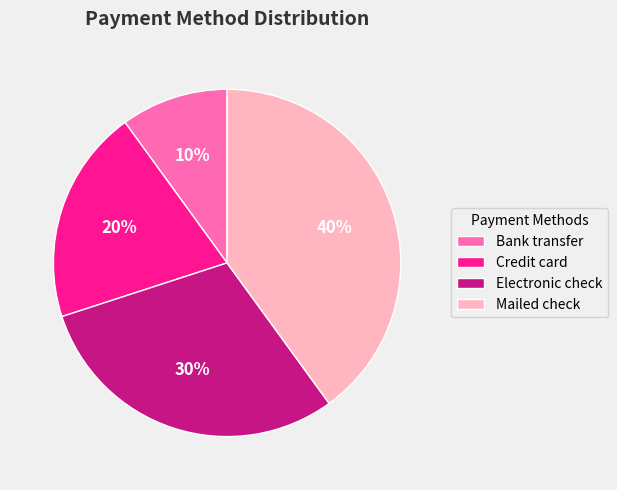

How many segments does this pie chart have?

4